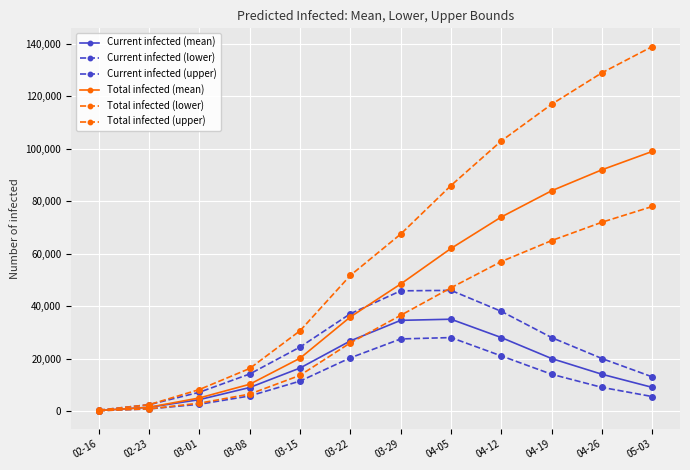

How many values in the Current infected (lower) series are below 11393?

6